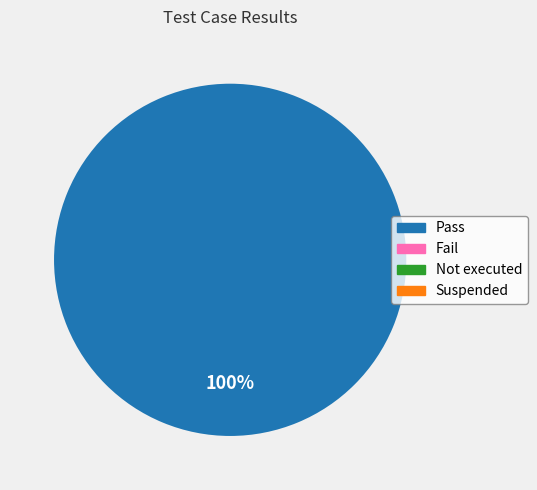

Does any single category account for the majority?

Yes